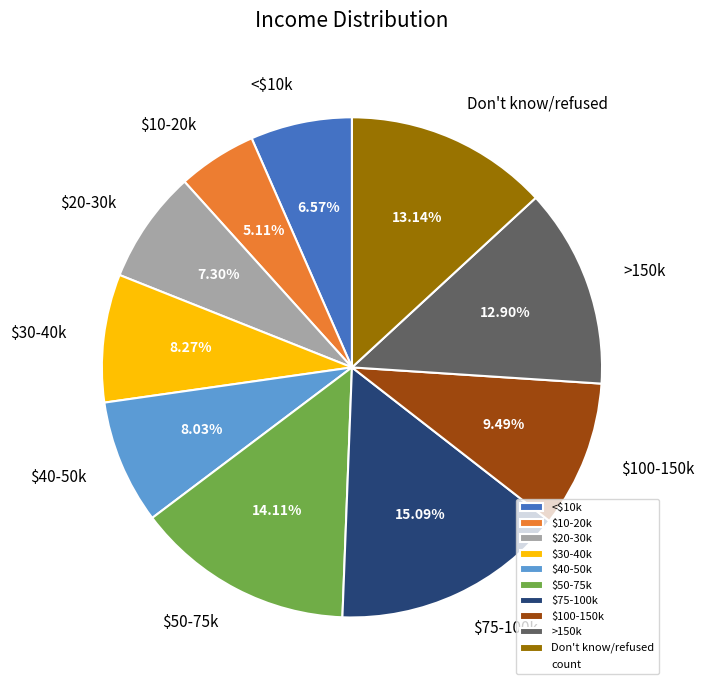

To the nearest percent, what percentage of the pie is $75-100k?

15%